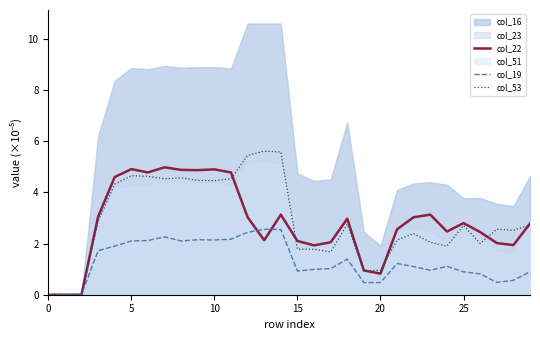

What value does the col_19 series have at 23?

1.0